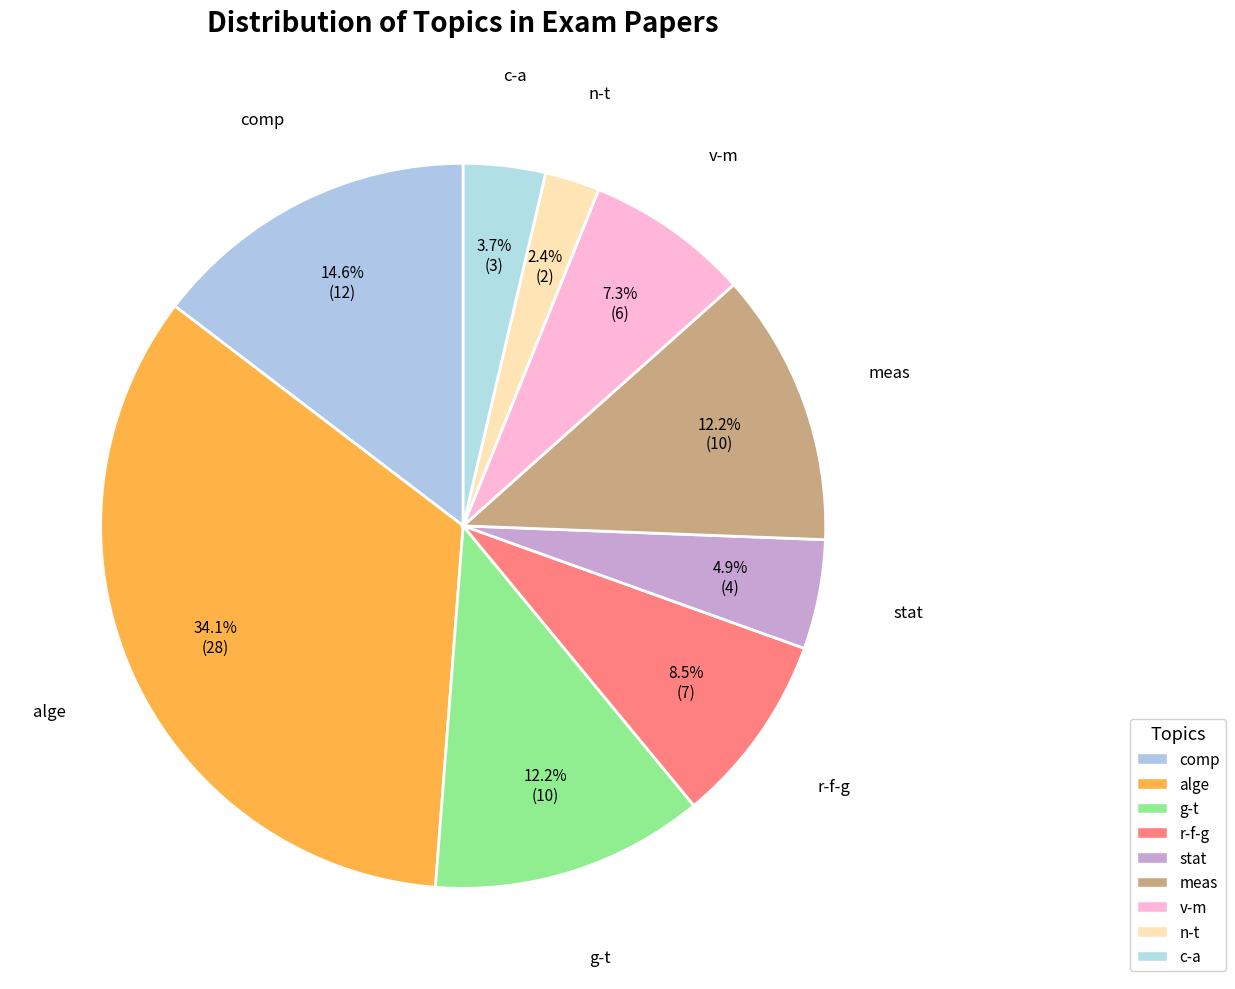

How many slices are in this pie chart?

9